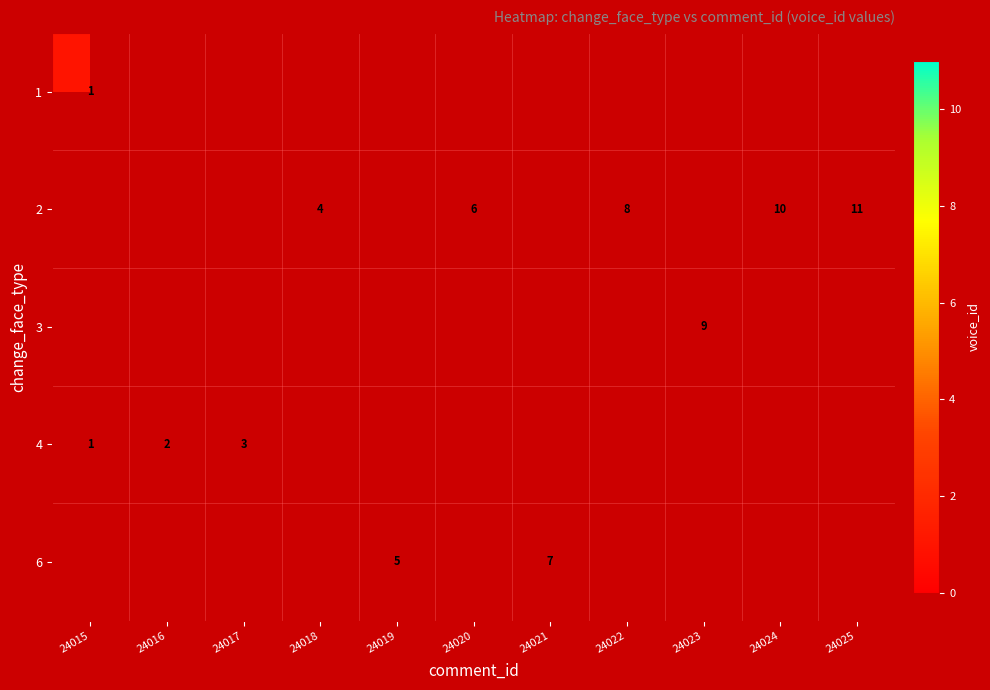

Which category has the highest value across all series?

24025